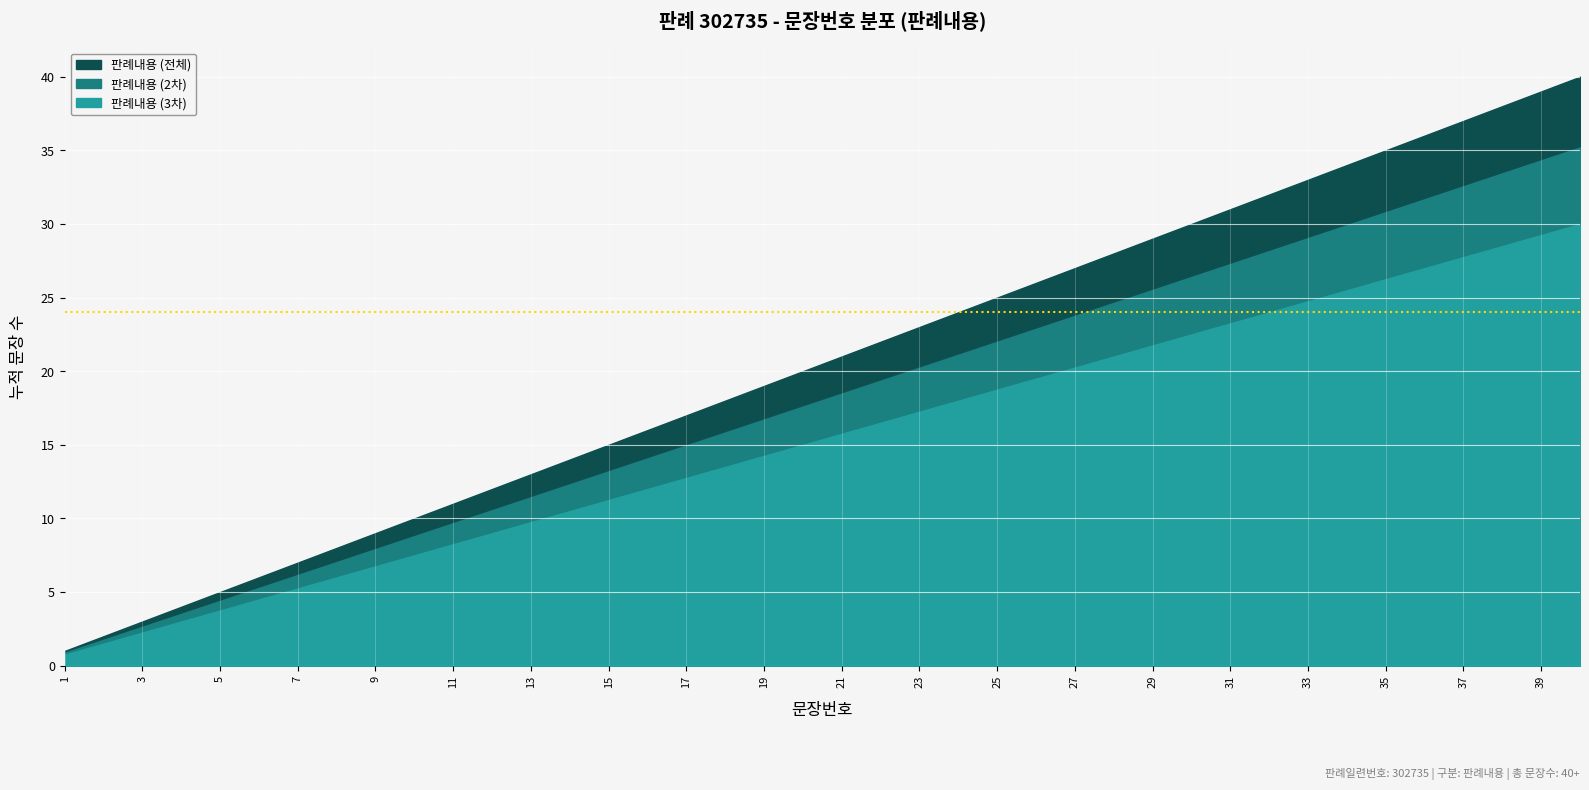

What is the smallest value displayed?

1